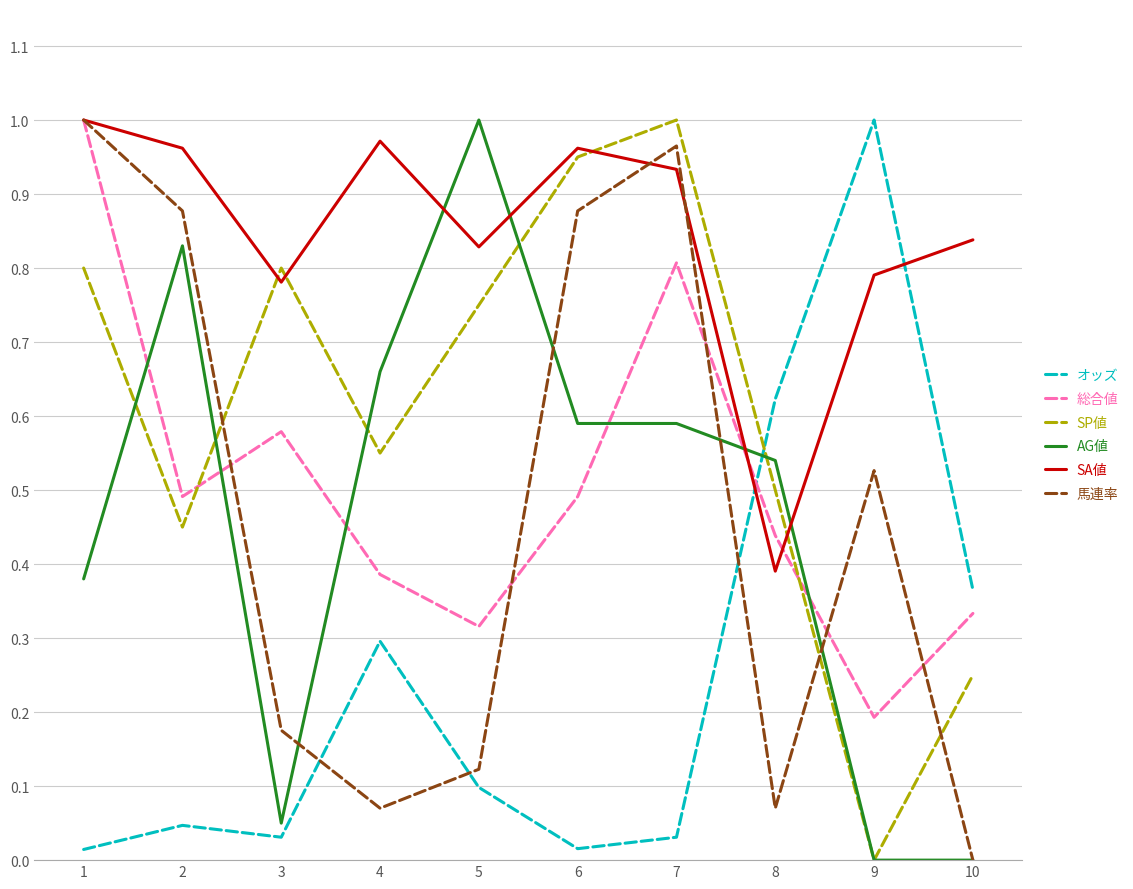

True or false: オッズ and SA値 cross at least once.

True